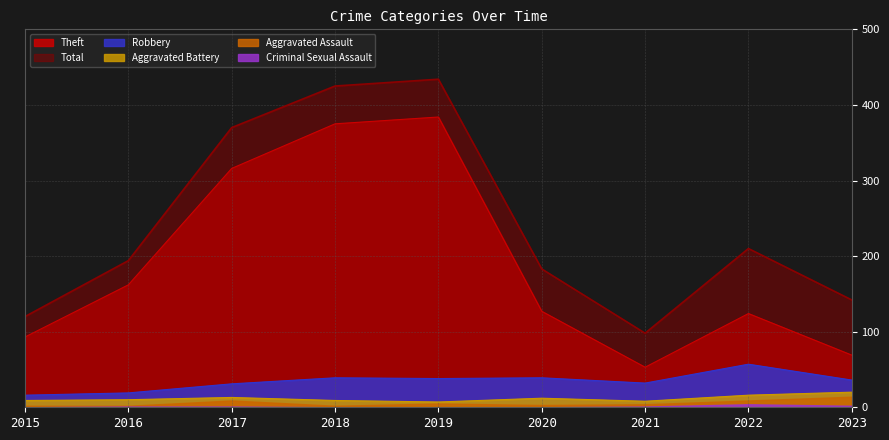

Which label corresponds to the smallest value in the chart?

2019